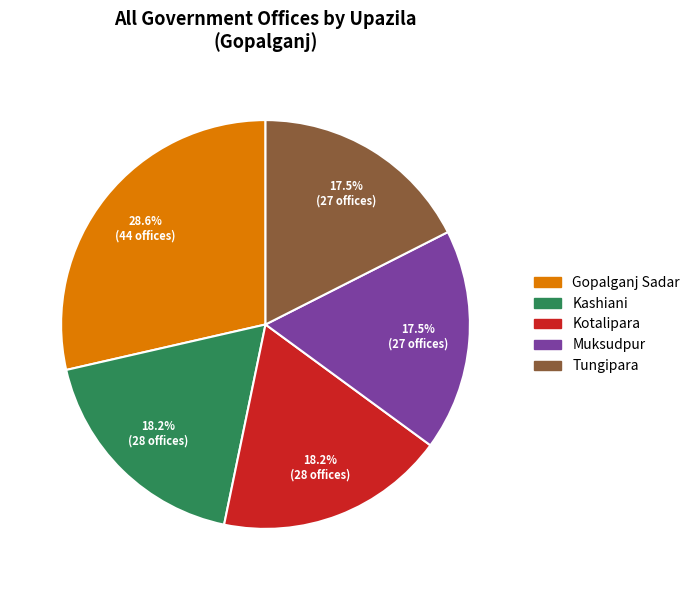

To the nearest percent, what is the combined percentage of Kashiani and Gopalganj Sadar?

47%